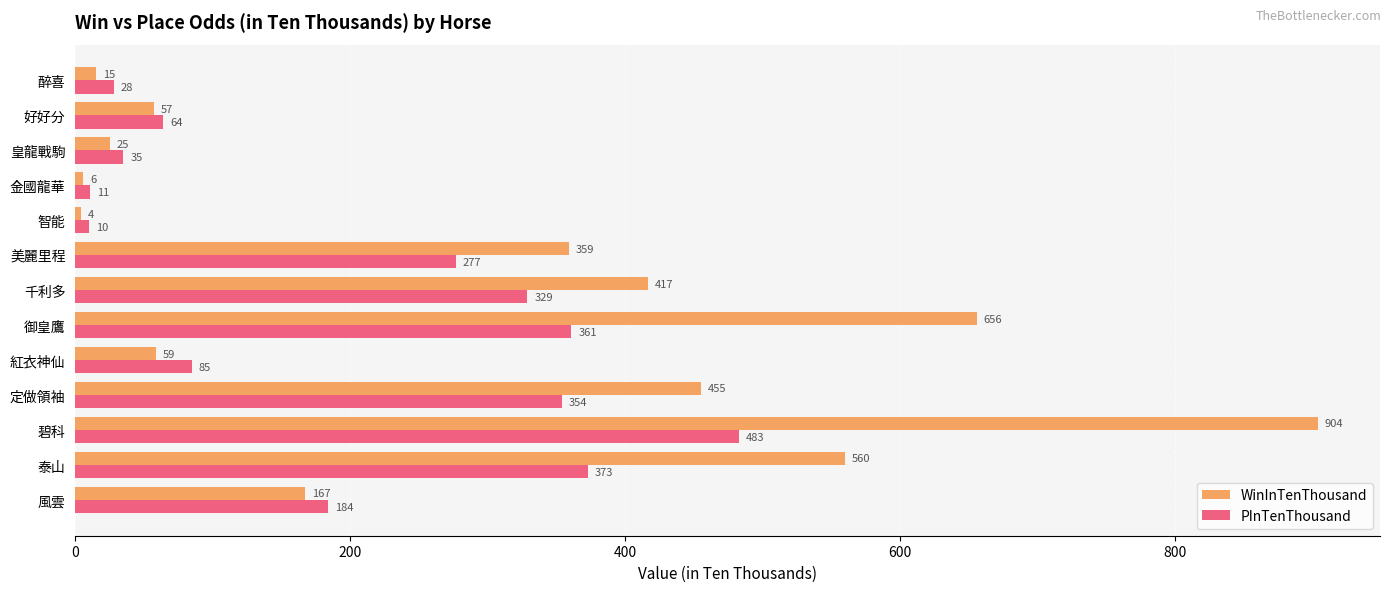

What is the difference between the PInTenThousand values at 美麗里程 and 碧科?

206